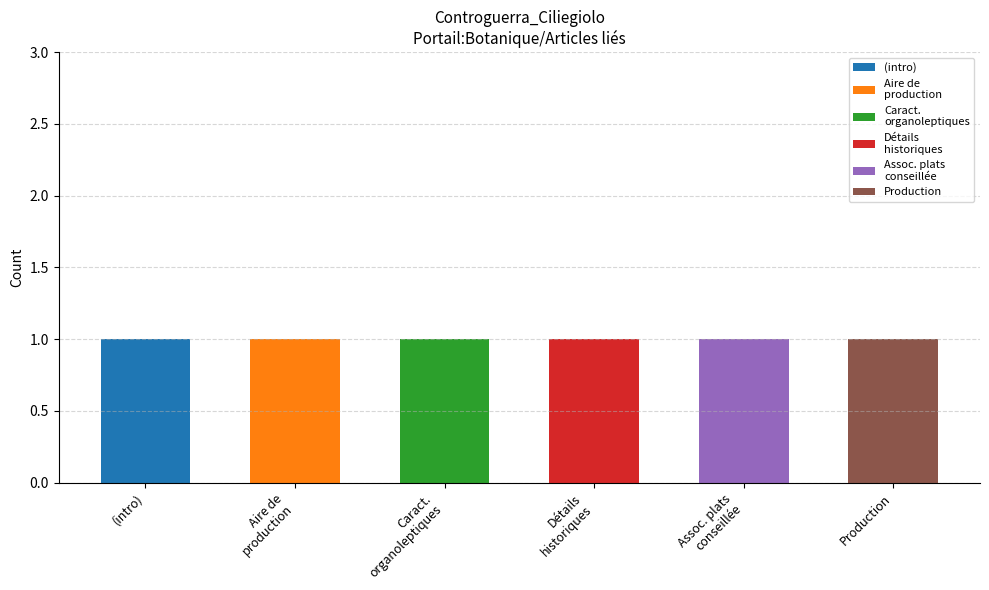

How many series are shown in this chart?

6